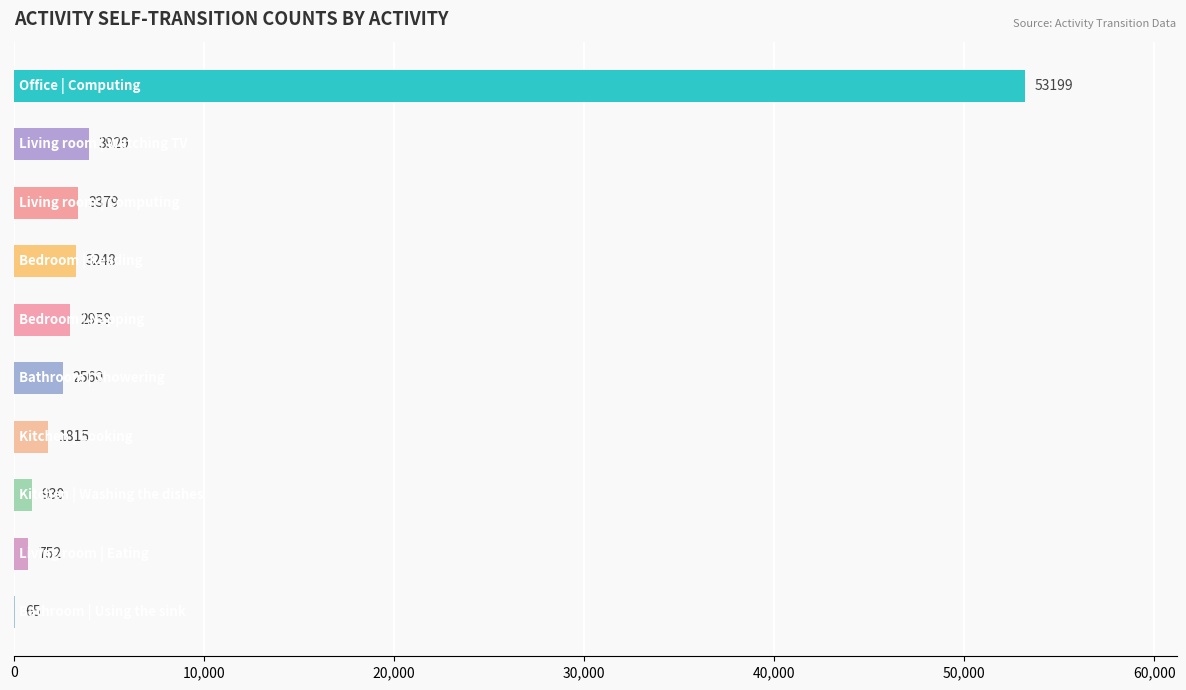

What is the greatest value displayed?

53199